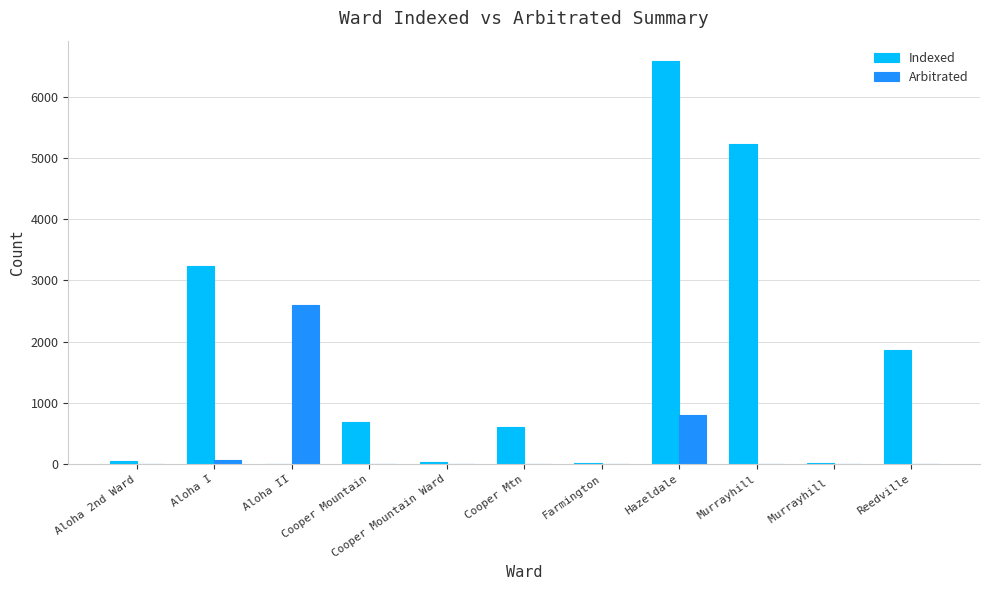

Which series has the largest total across all categories?

Indexed